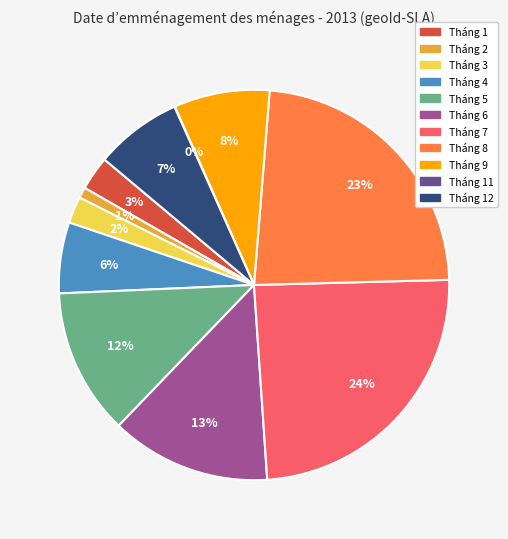

Is there a majority slice in this chart?

No